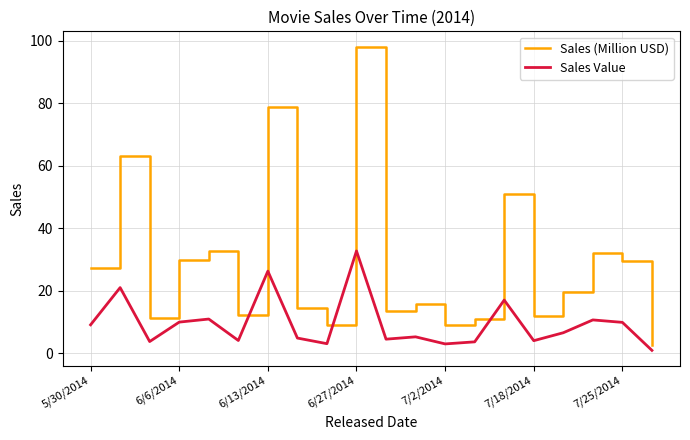

What is the difference between the maximum and minimum values in the Sales (Million USD) series?

95.5